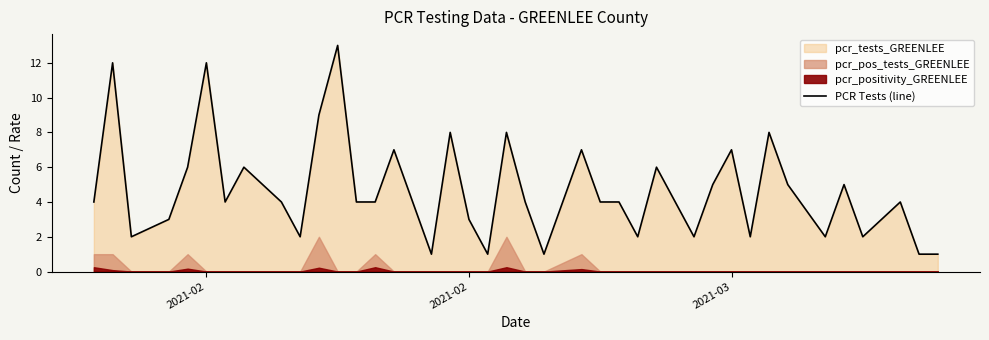

What is the greatest value displayed?

13